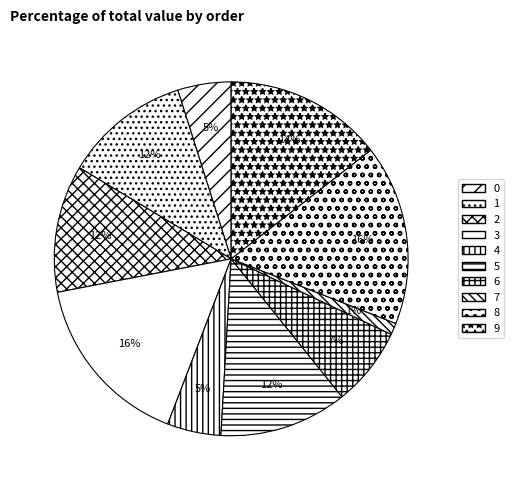

What percentage is the 7 slice, to the nearest percent?

1%